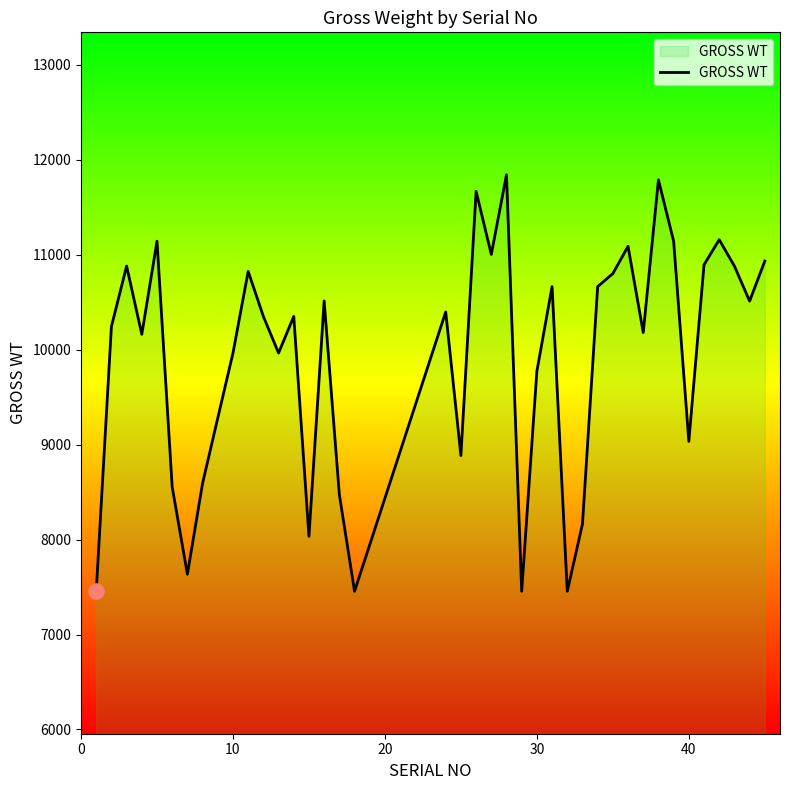

What is the difference between the maximum and minimum values?

4388